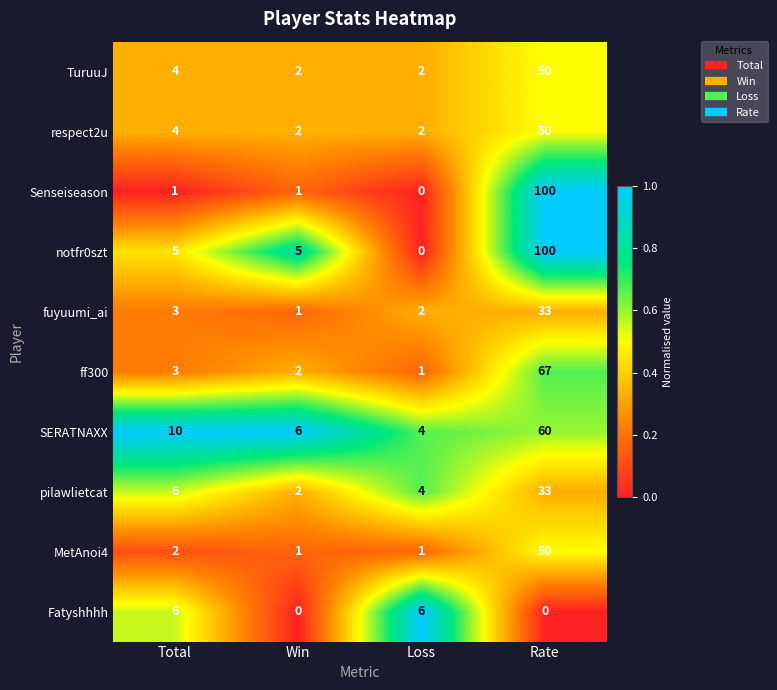

At which label is respect2u closest to 26?

Total